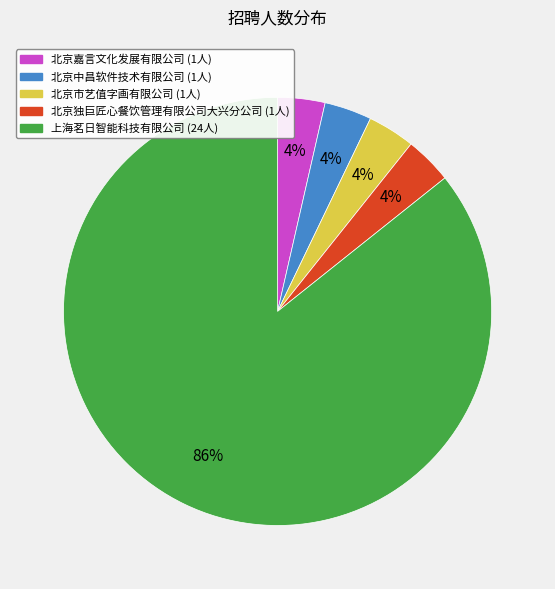

To the nearest percent, what is the average slice percentage?

20%